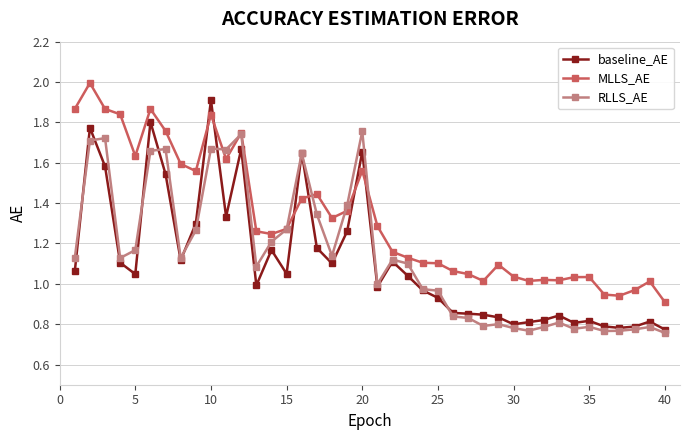

Which series has the largest total across all categories?

MLLS_AE